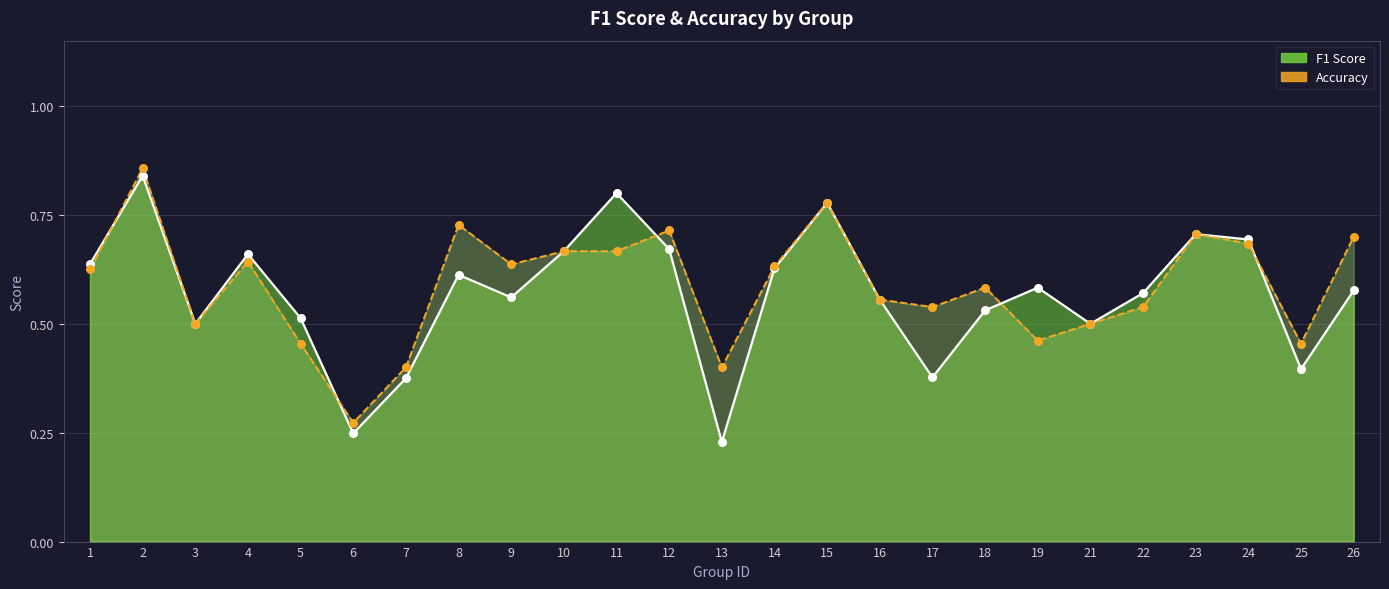

What are all the series names shown in the legend?

f1, accuracy